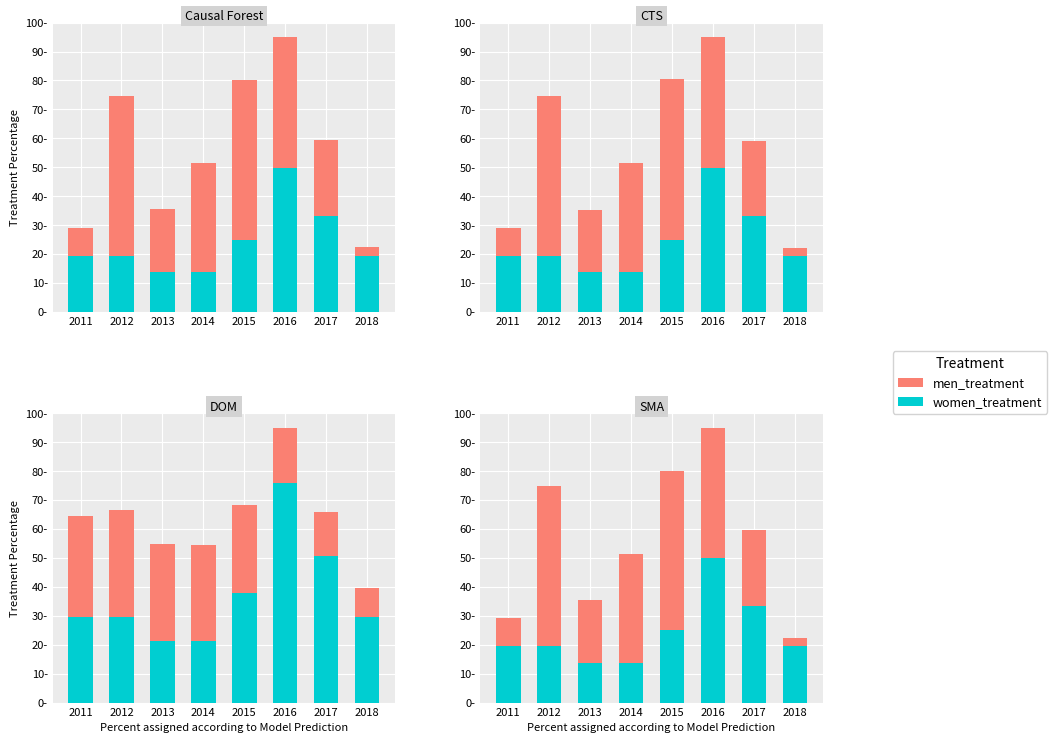

What is the value of the women_treatment bar at the 5th from the left?

24.9